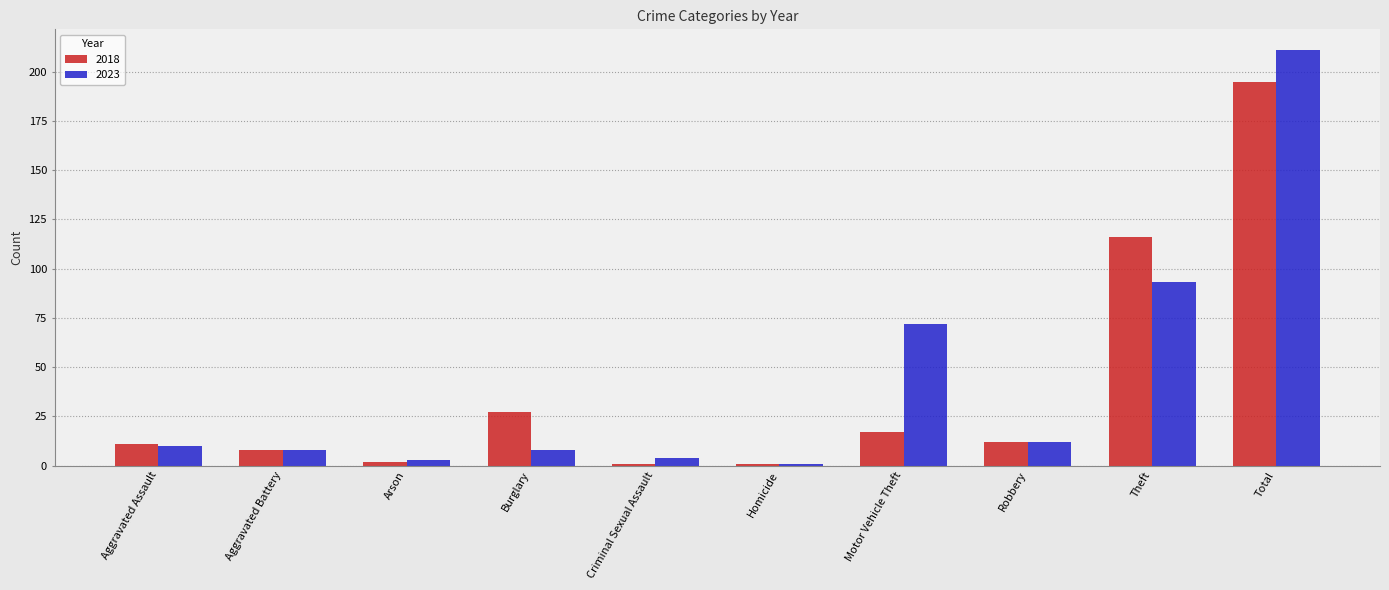

Which series has the largest range (max minus min)?

2023